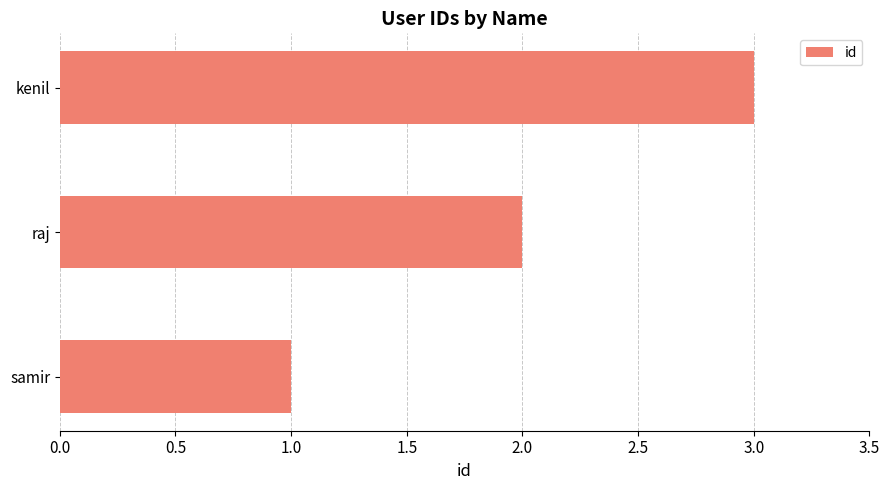

Between raj and samir, which is larger?

raj